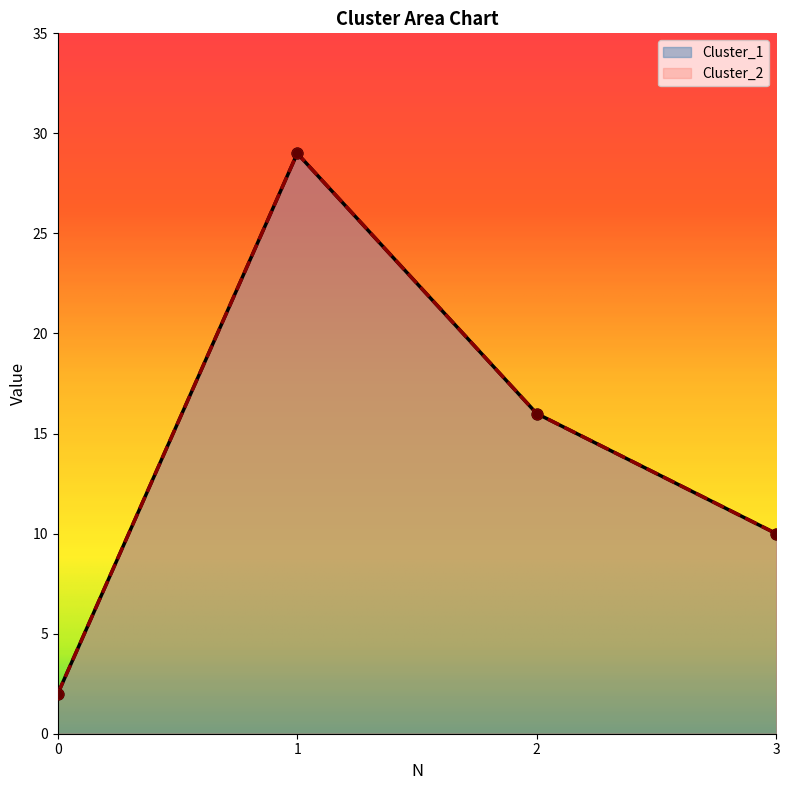

At how many categories does at least one series exceed 24?

1